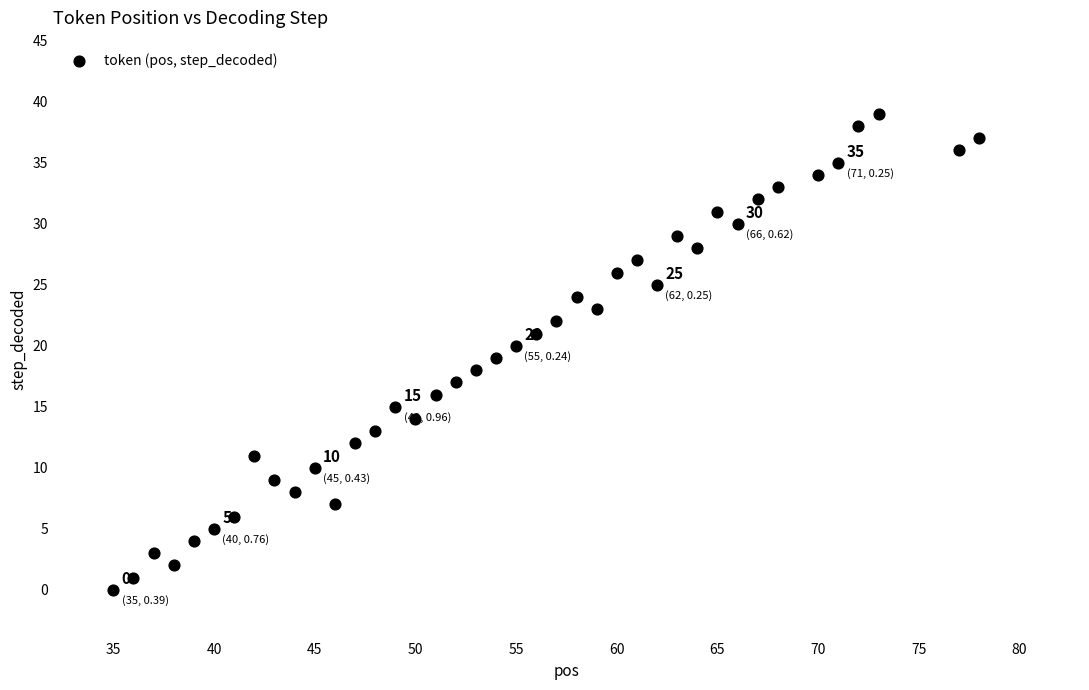

What is the range of Y values (max minus min)?

39